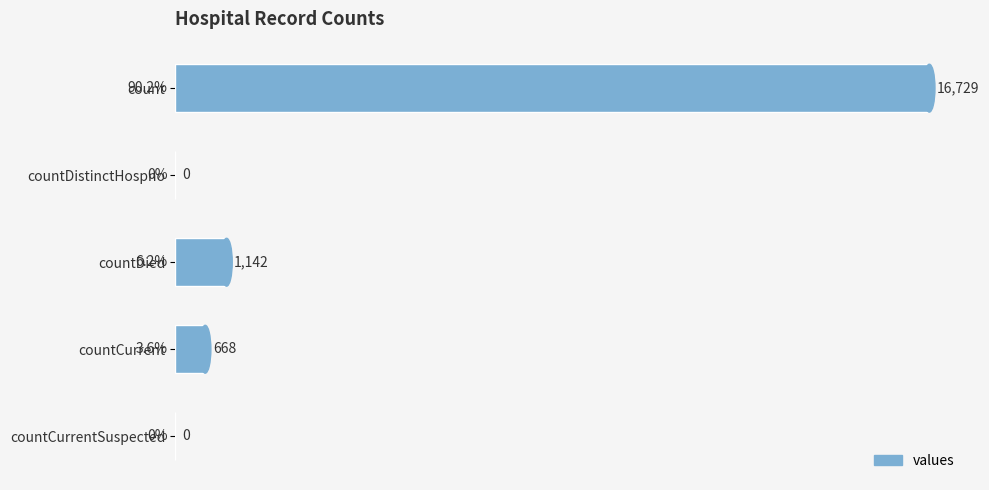

Reading top to bottom, extract all data points from this chart.

count=16729	countDistinctHospno=0	countDied=1142	countCurrent=668	countCurrentSuspected=0